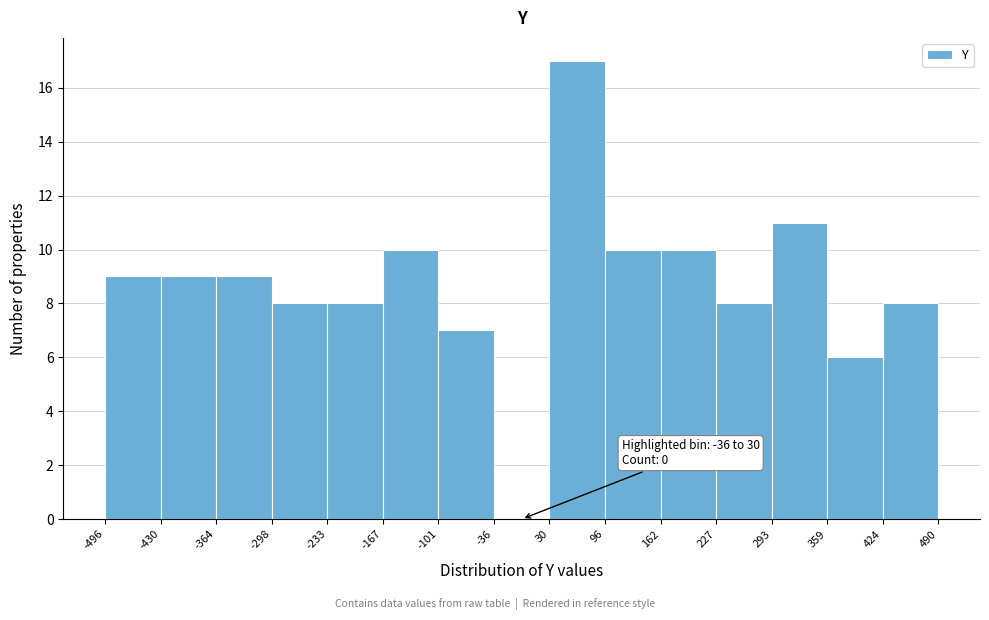

Over which range of the x-axis is the bar tallest?

30 to 96